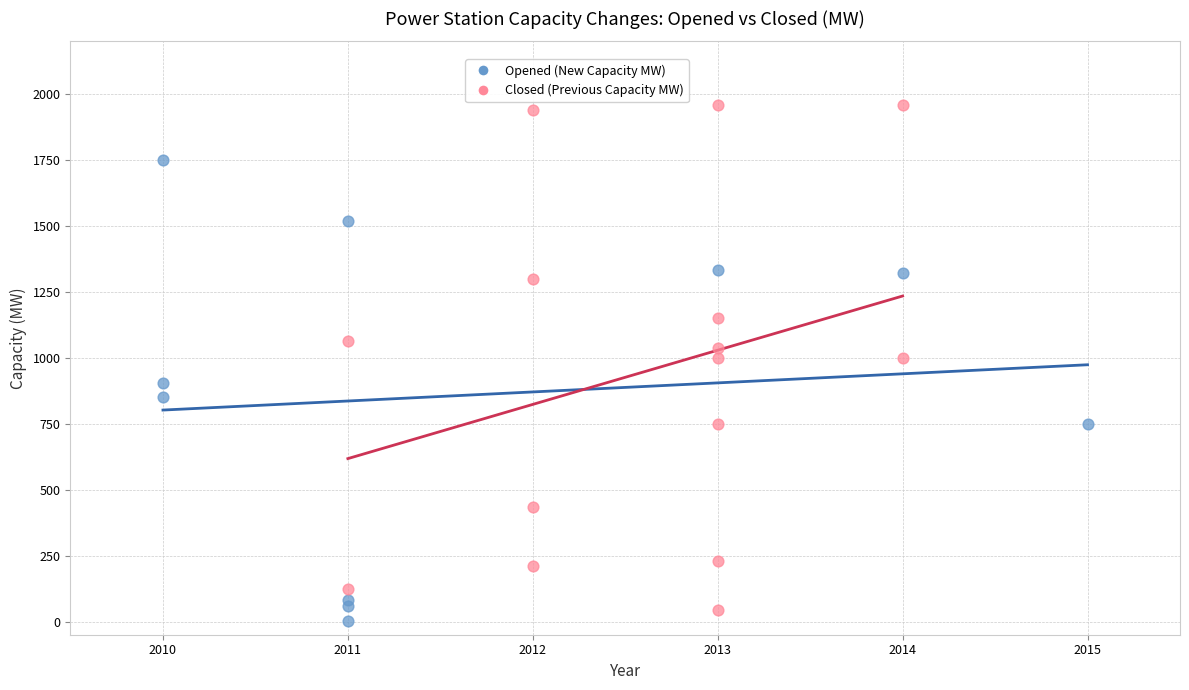

Which series has the widest spread of Y values?

Closed (Previous Capacity MW)